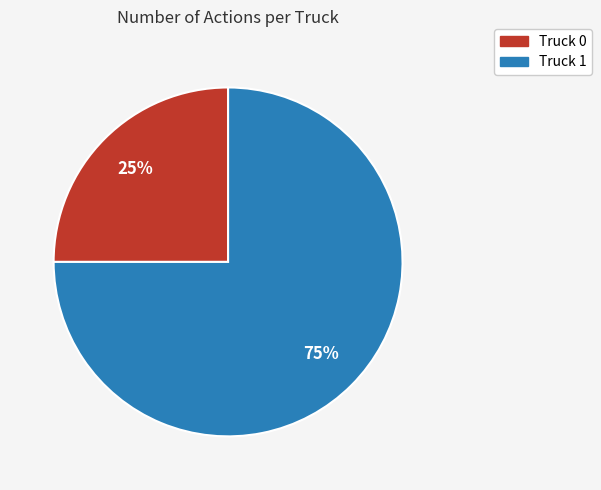

Which slice represents more than half of the pie?

Truck 1